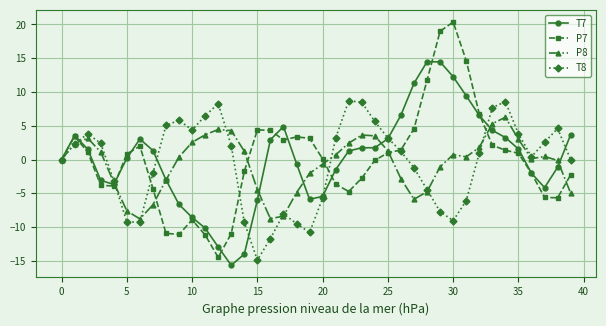

Does the chart display data point markers on the line(s)?

Yes